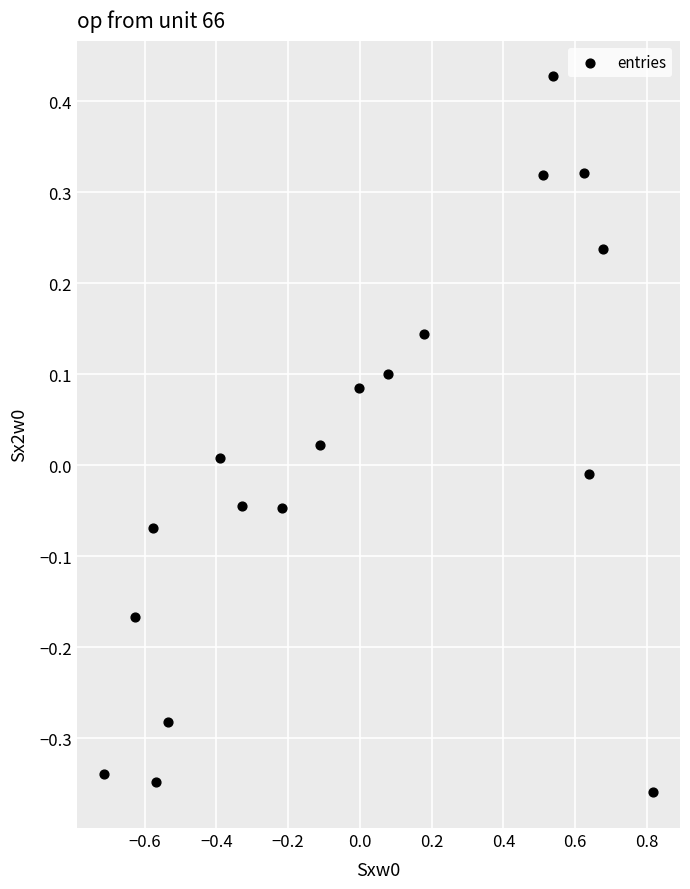

What is the range of Y values (max minus min)?

0.8